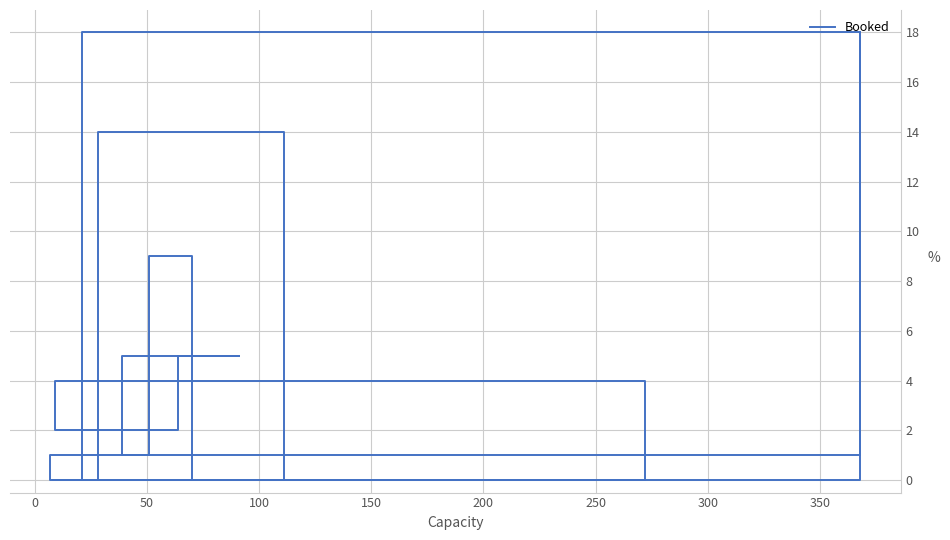

What is the greatest value displayed?

18